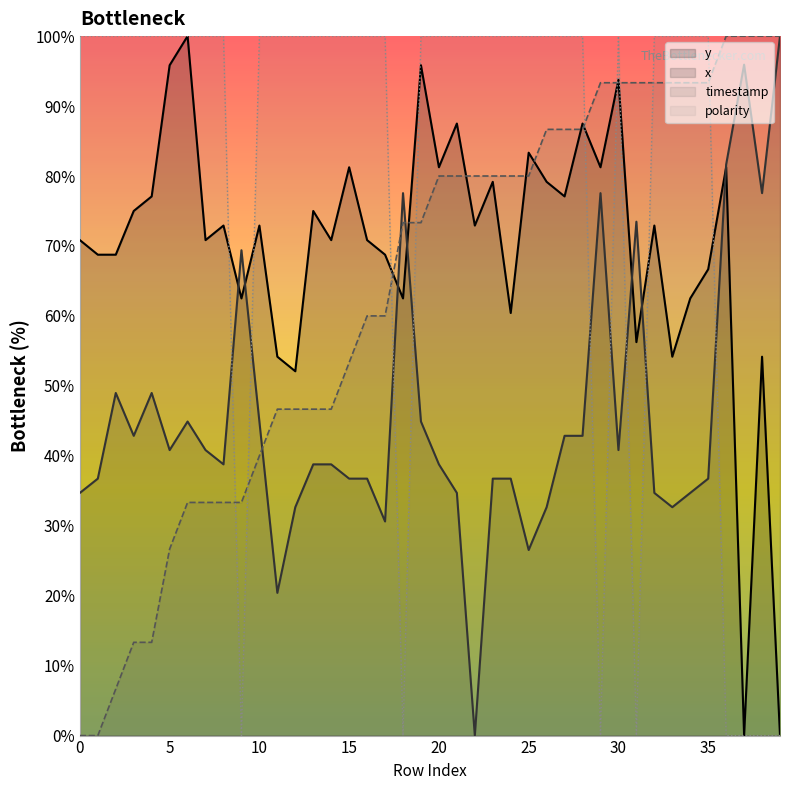

List the labels in order of y value, smallest first.

37, 39, 12, 11, 33, 38, 31, 24, 9, 18, 34, 35, 1, 2, 17, 0, 7, 14, 16, 8, 10, 22, 32, 3, 13, 4, 27, 23, 26, 15, 20, 29, 36, 25, 21, 28, 30, 5, 19, 6